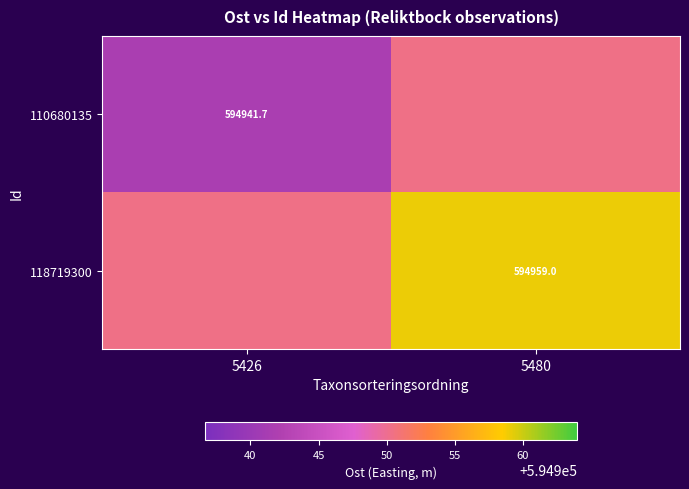

Is the value of 118719300 at 5480 greater than the value of 110680135 at 5426?

Yes